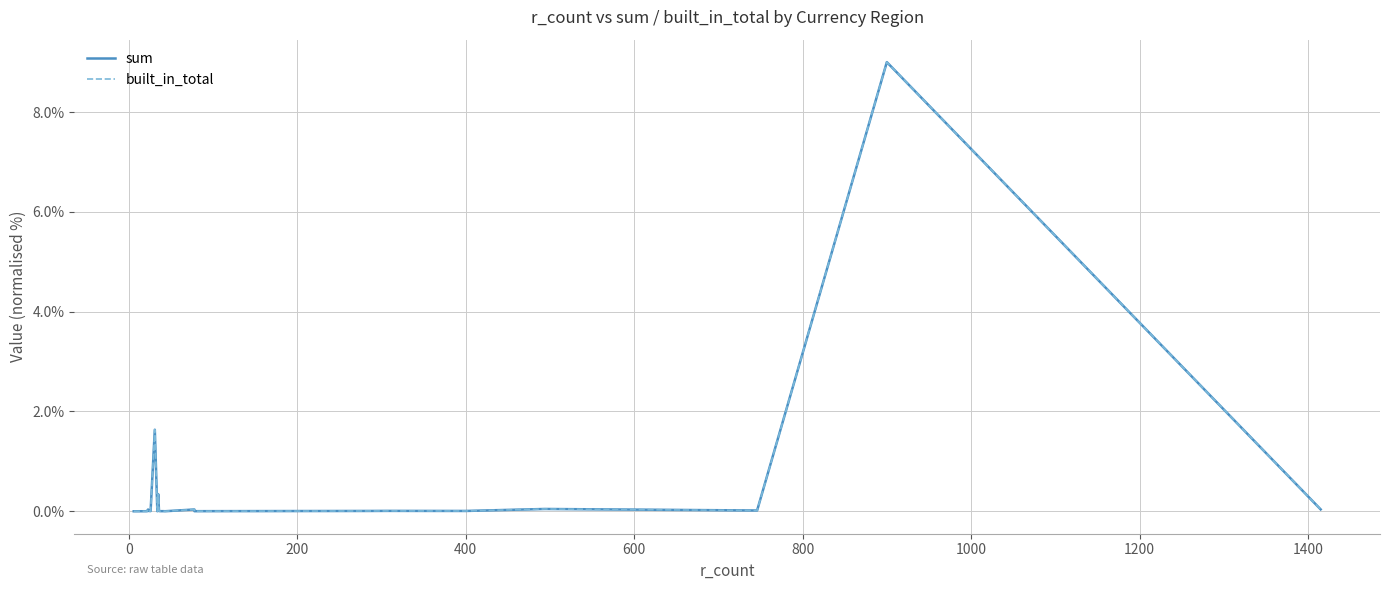

What is the average value of the built_in_total series?

0.5